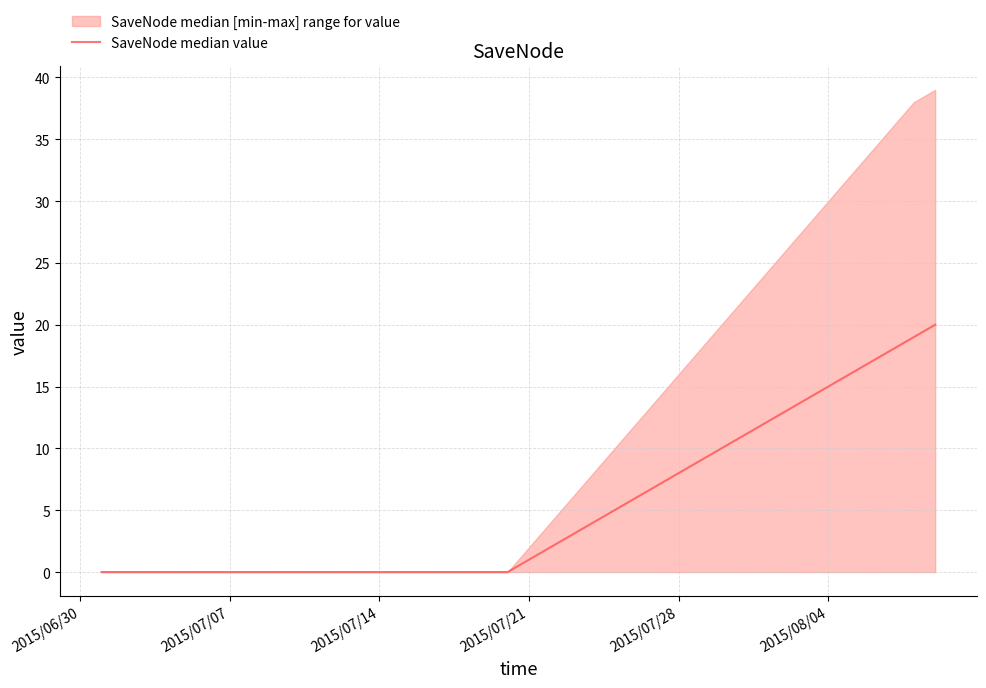

The value at 2015/08/04 is -9. True or false?

False